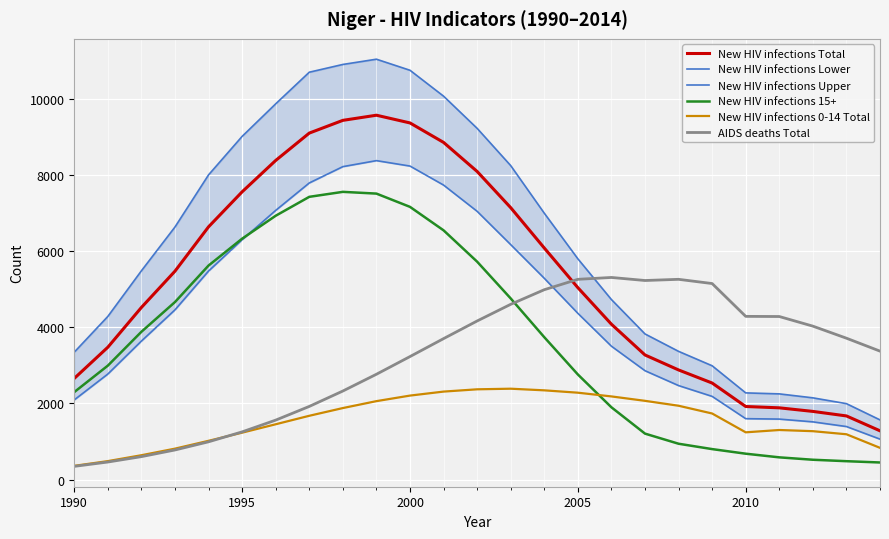

How many data points in New HIV infections 15+ are less than 3742?

12